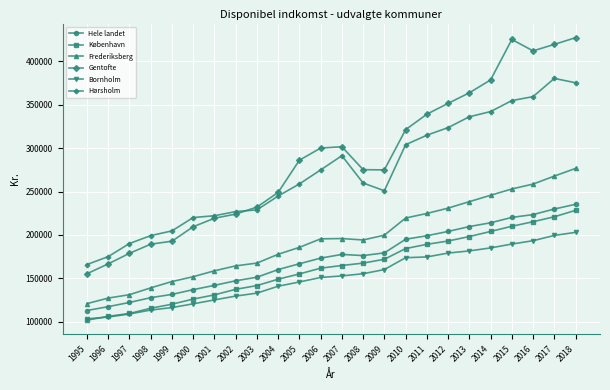

True or false: Gentofte has more than 0 points higher than both neighbors.

True